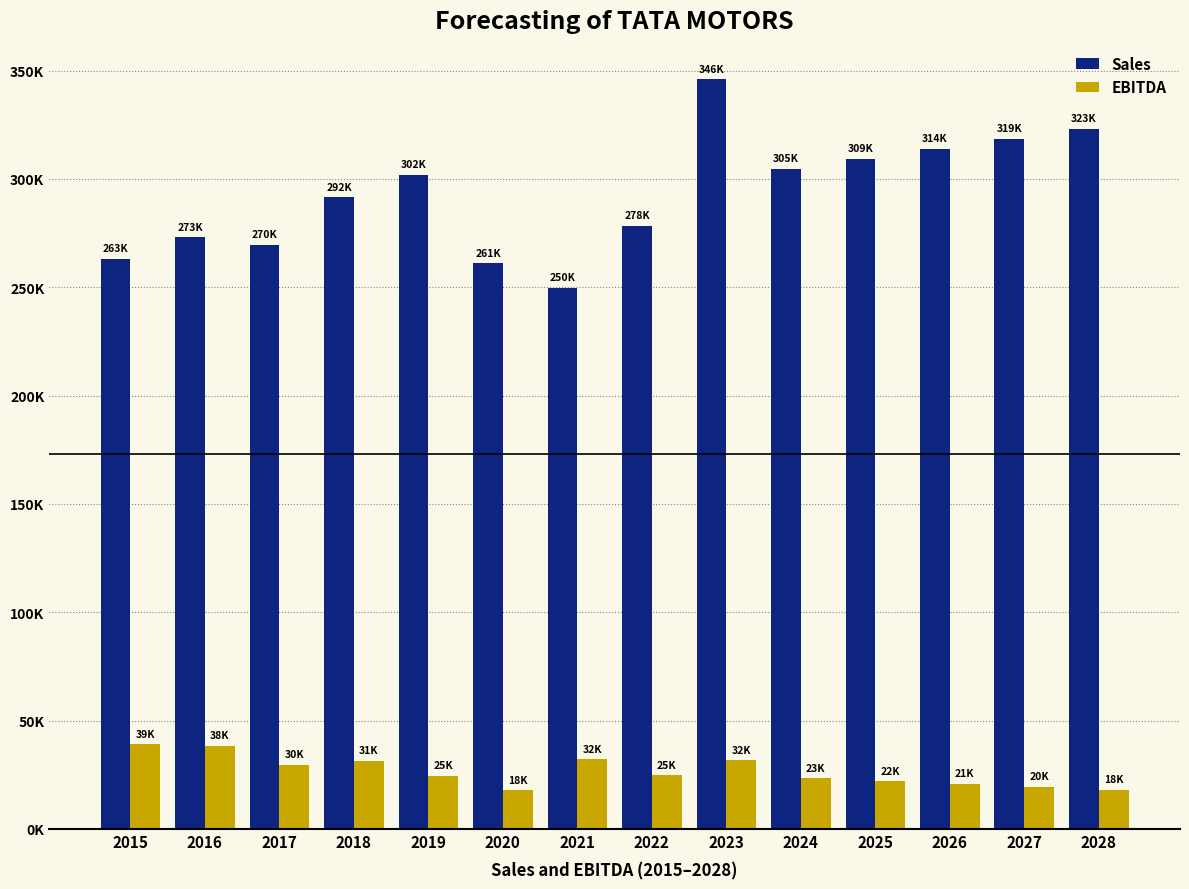

List the series in order of their overall mean, highest first.

Sales, EBITDA